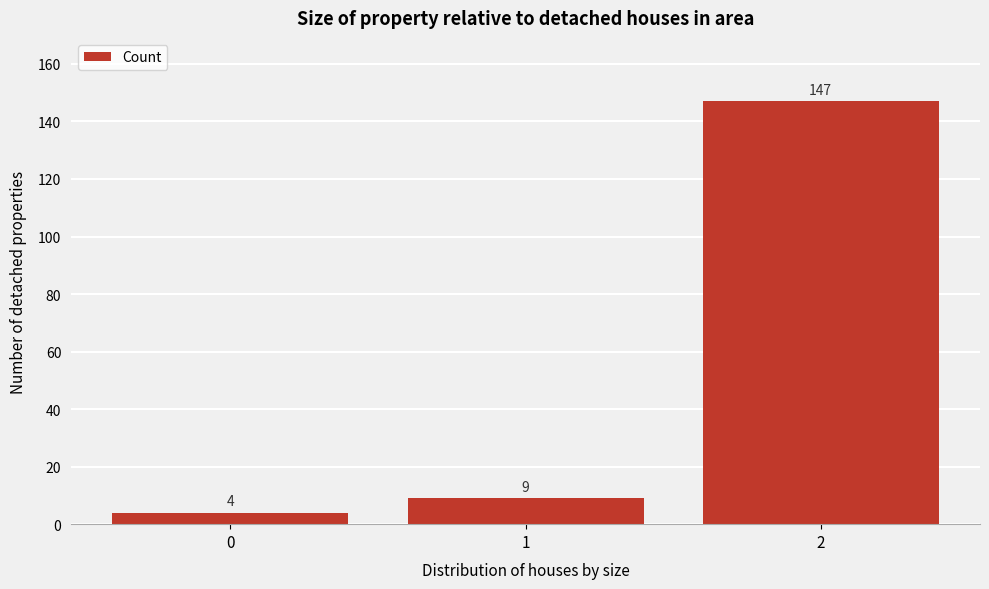

Reading left to right, list every bar in this chart as the range it spans on the x-axis followed by its height.

-0.5 to 0.5: 4
0.5 to 1.5: 9
1.5 to 2.5: 147